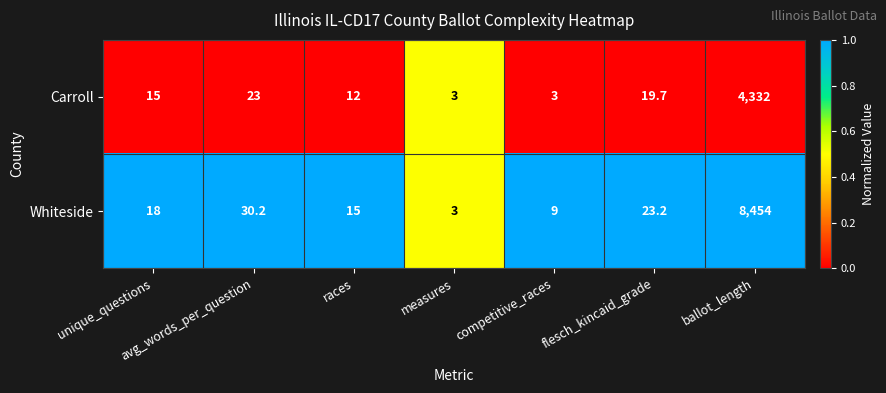

List the series in order of their peak value, highest first.

Whiteside, Carroll